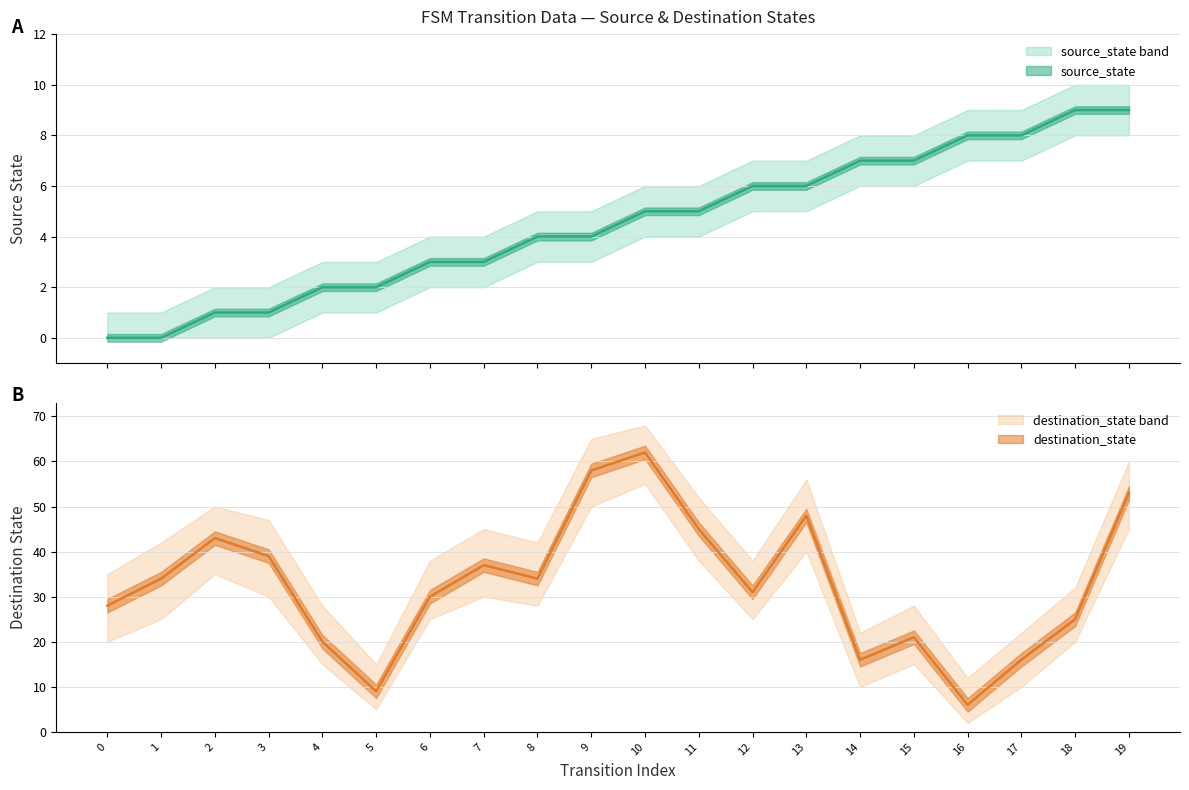

At which label does destination_state reach its peak?

10